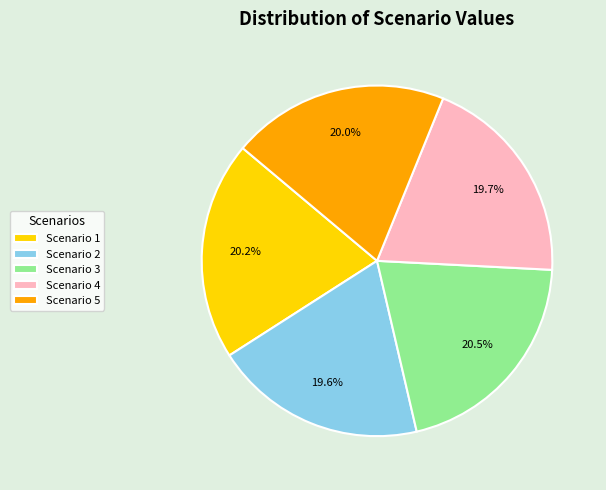

Approximately how many times larger is the value at Scenario 3 compared to Scenario 1?

1.0